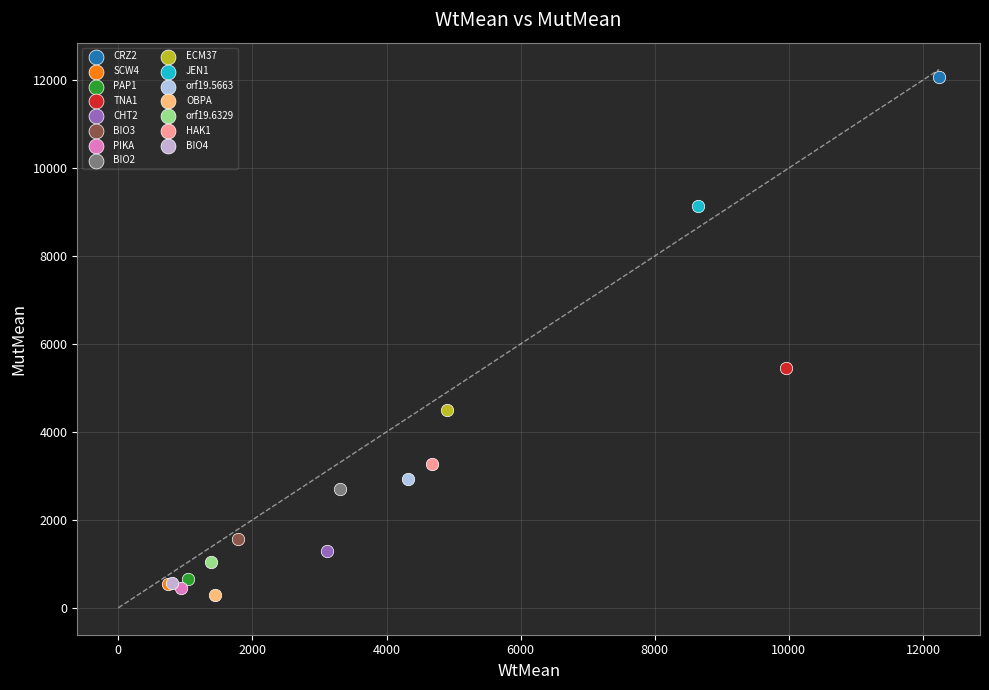

What are all the series names shown in the legend?

CRZ2, SCW4, PAP1, TNA1, CHT2, BIO3, PIKA, BIO2, ECM37, JEN1, orf19.5663, OBPA, orf19.6329, HAK1, BIO4